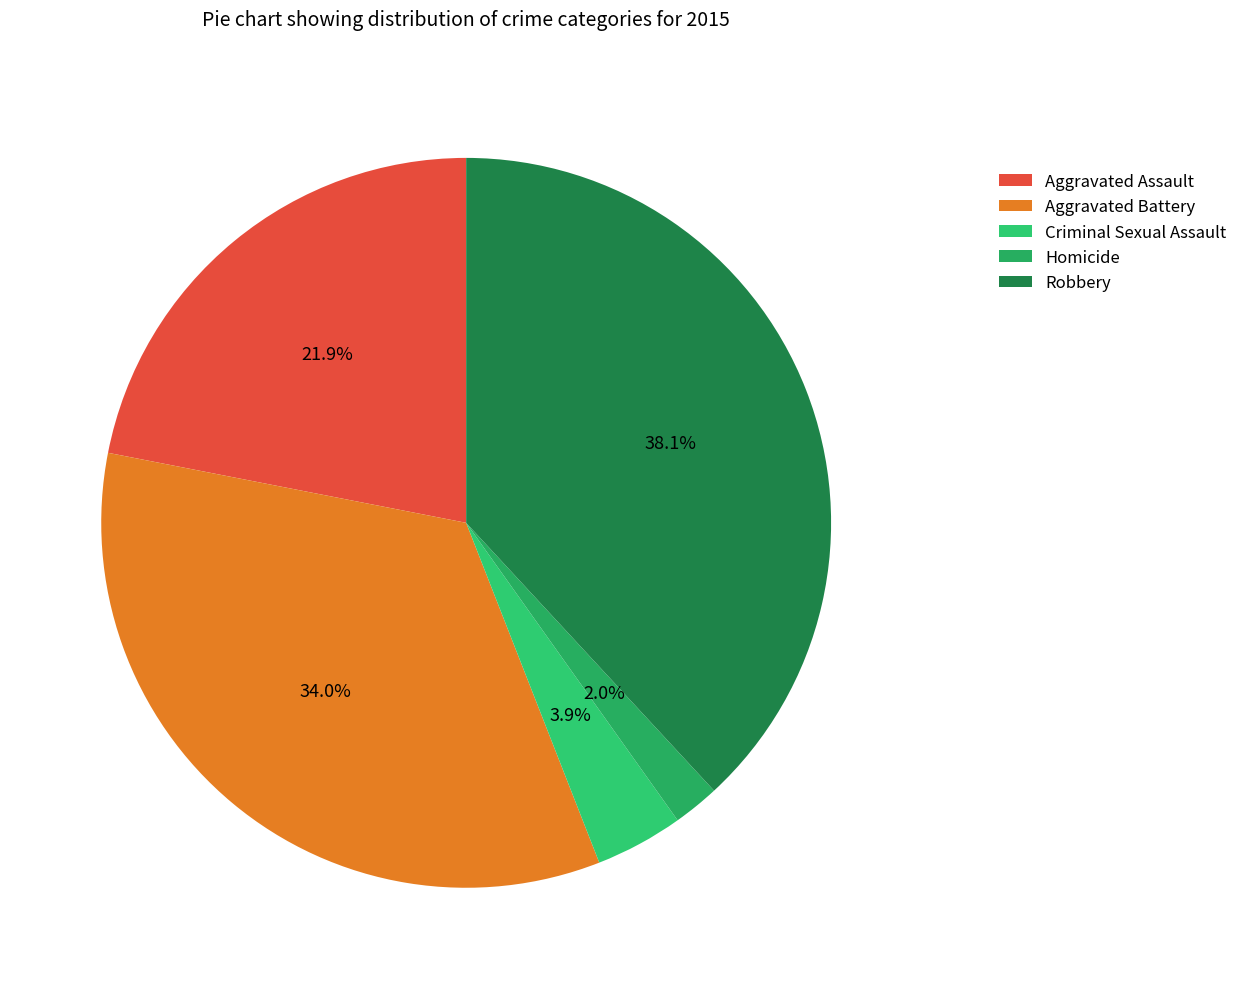

Is there a majority slice in this chart?

No